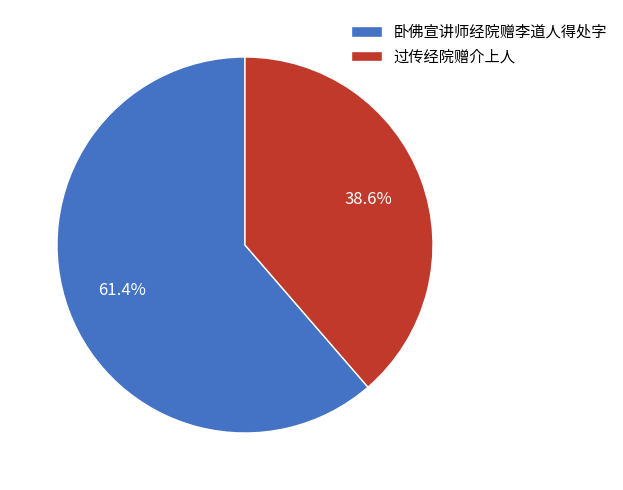

Which has a higher value, 卧佛宣讲师经院赠李道人得处字 or 过传经院赠介上人?

卧佛宣讲师经院赠李道人得处字